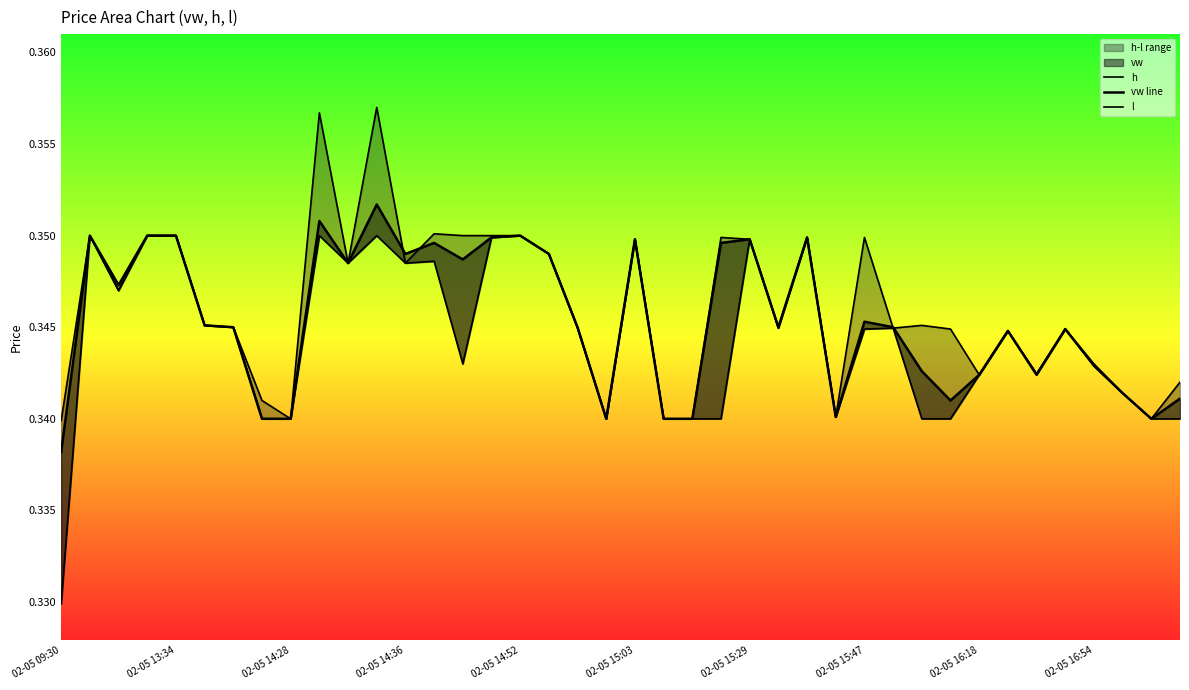

How many h values are between 0 and 1?

40